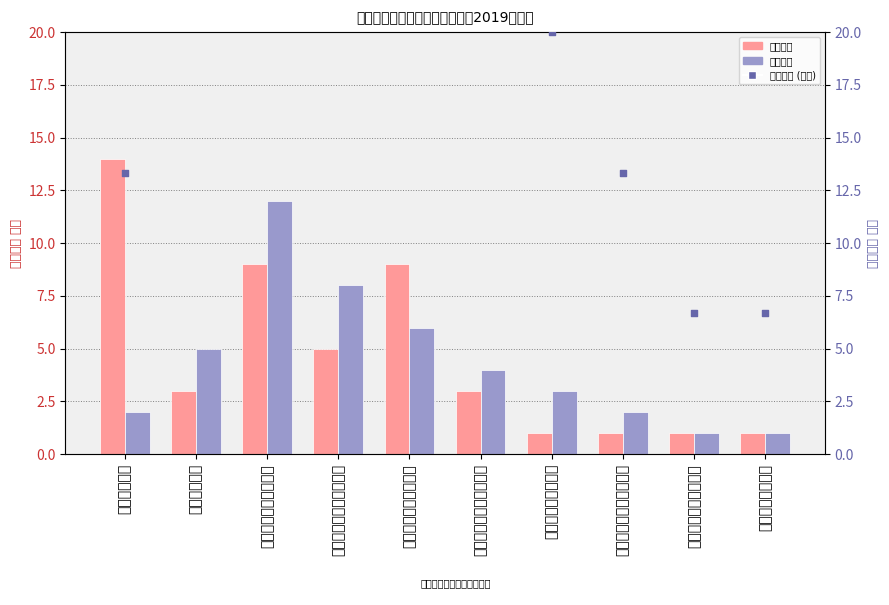

At which category is the sum across all series the highest?

巴中市平昌生态环境局